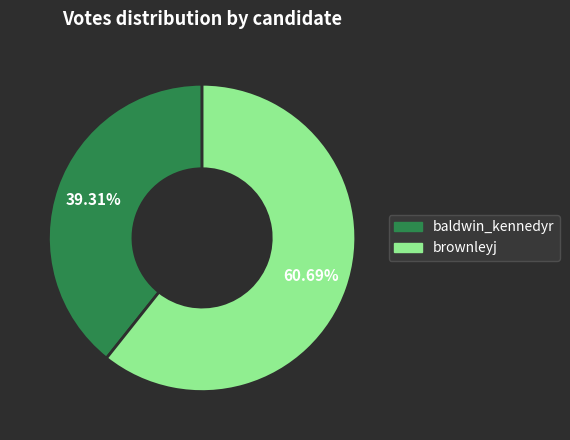

Rank the categories by value from highest to lowest.

brownleyj, baldwin_kennedyr